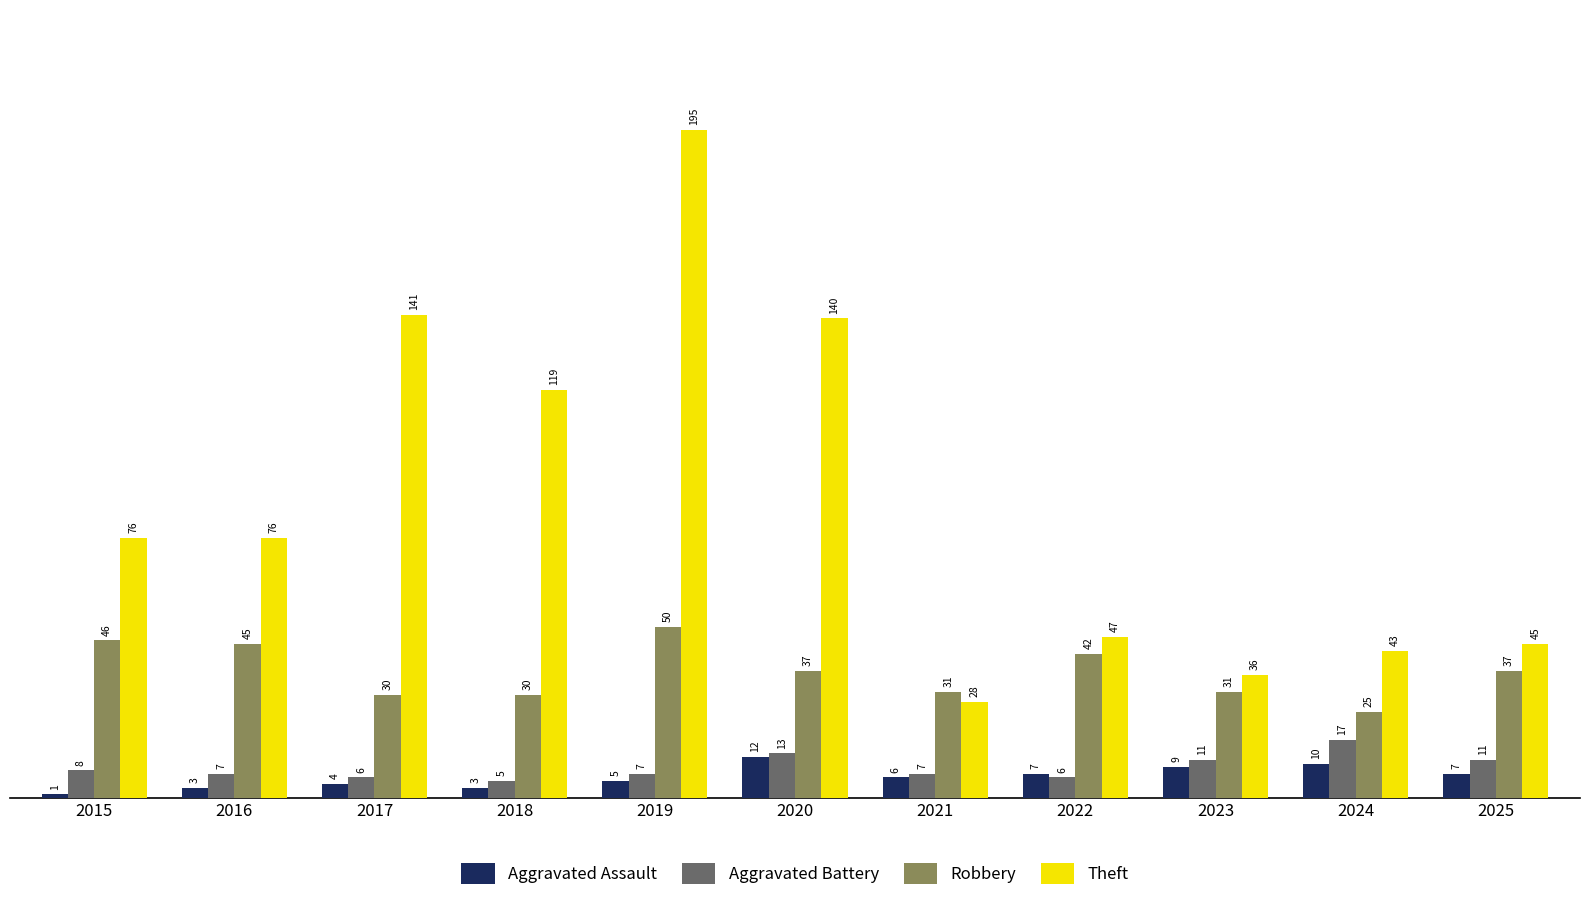

True or false: Theft has a value of 91 at 2019.

False